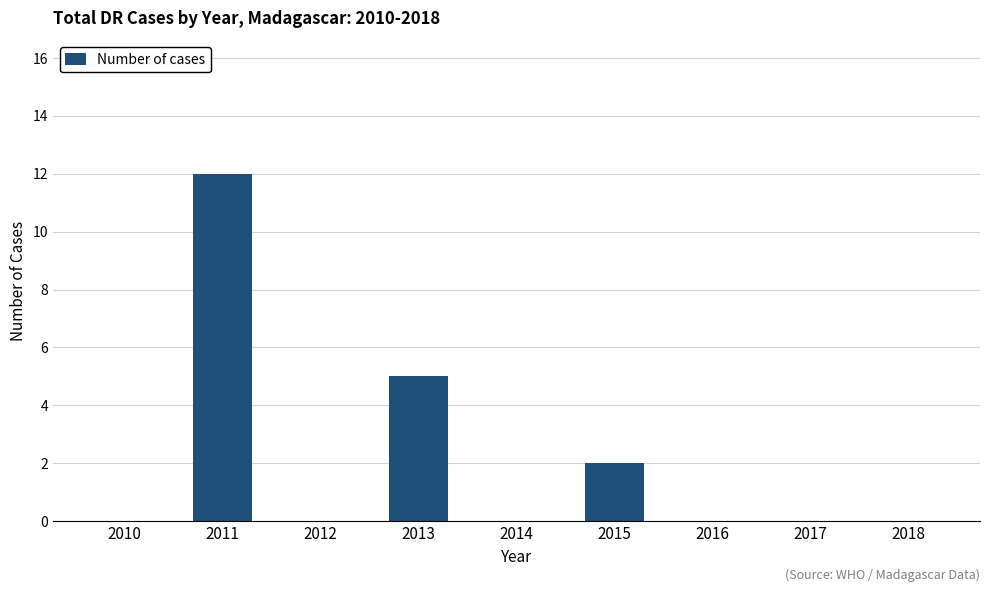

What is the sum of all values?

19